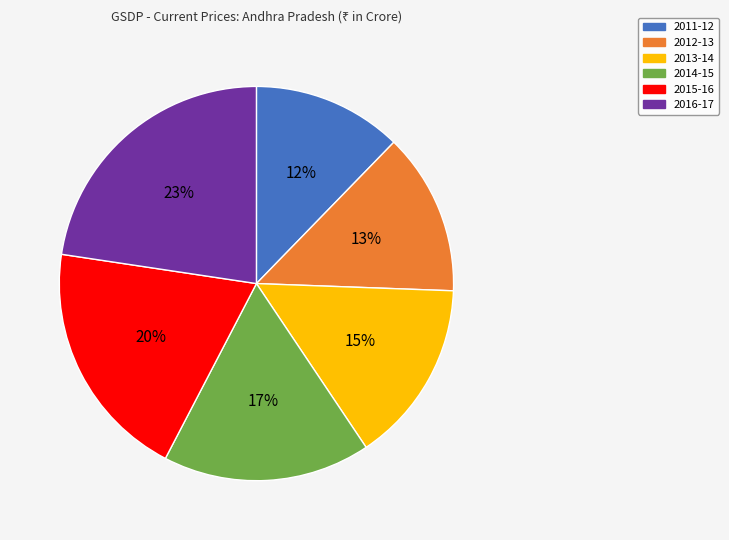

To the nearest percent, what percentage of the pie is 2011-12?

12%